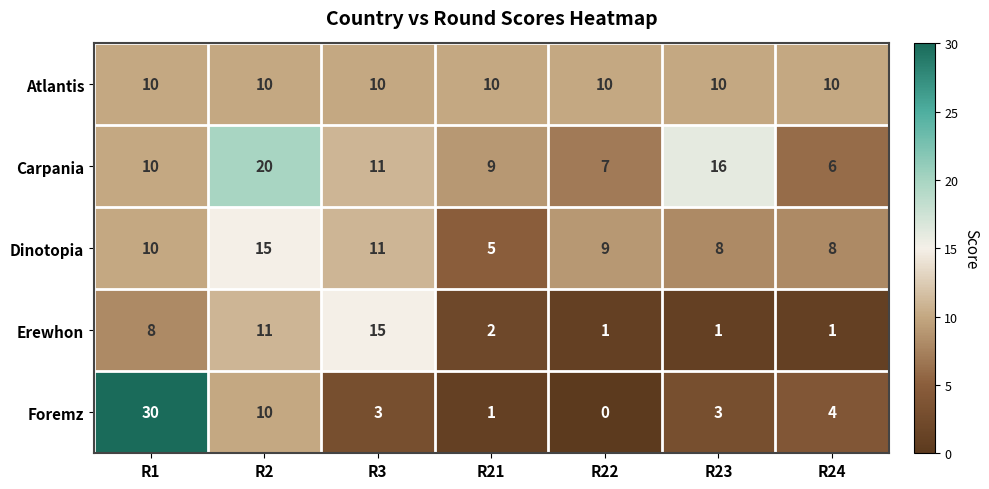

Which series has the largest total across all categories?

Carpania